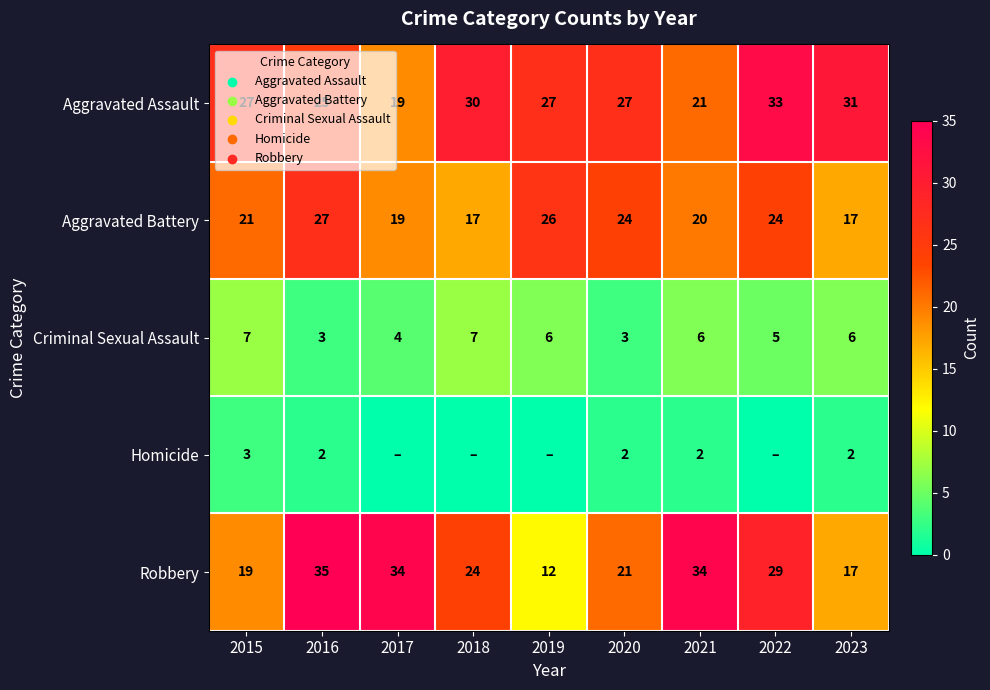

Where is Criminal Sexual Assault nearest to the value 5?

2022